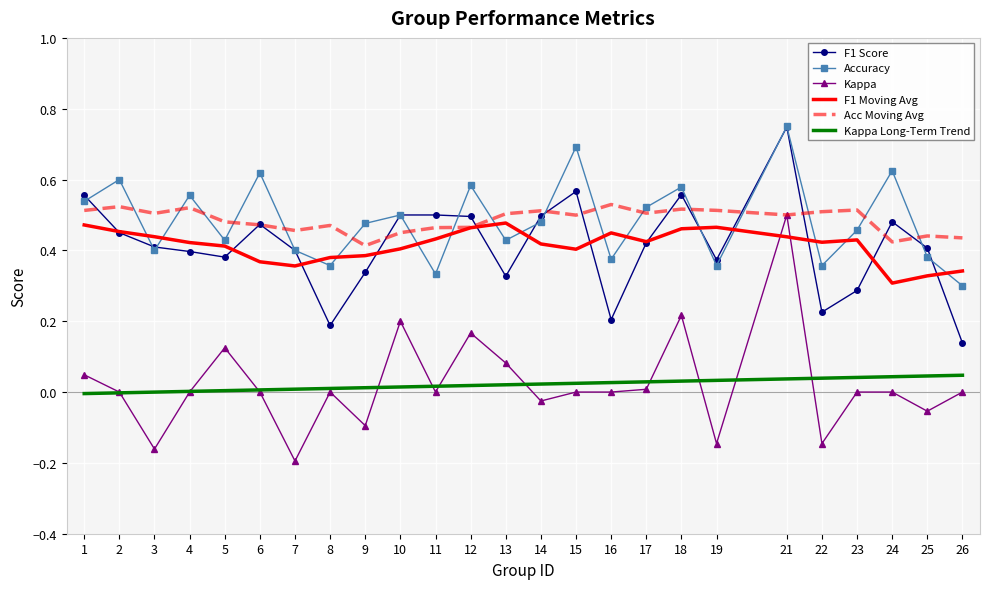

At which category is the sum across all series the highest?

21